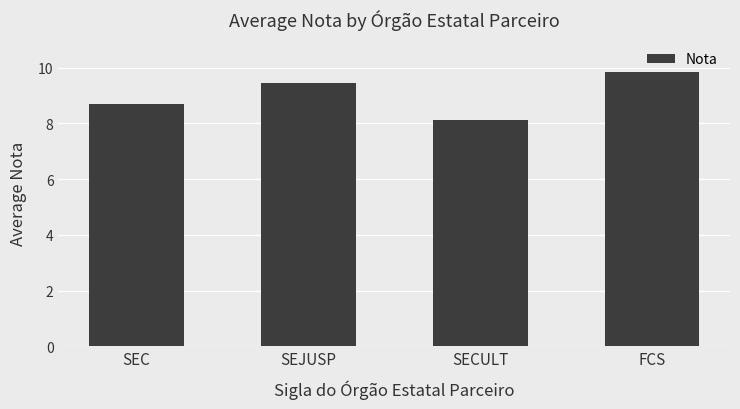

List the labels in order of value, smallest first.

SECULT, SEC, SEJUSP, FCS